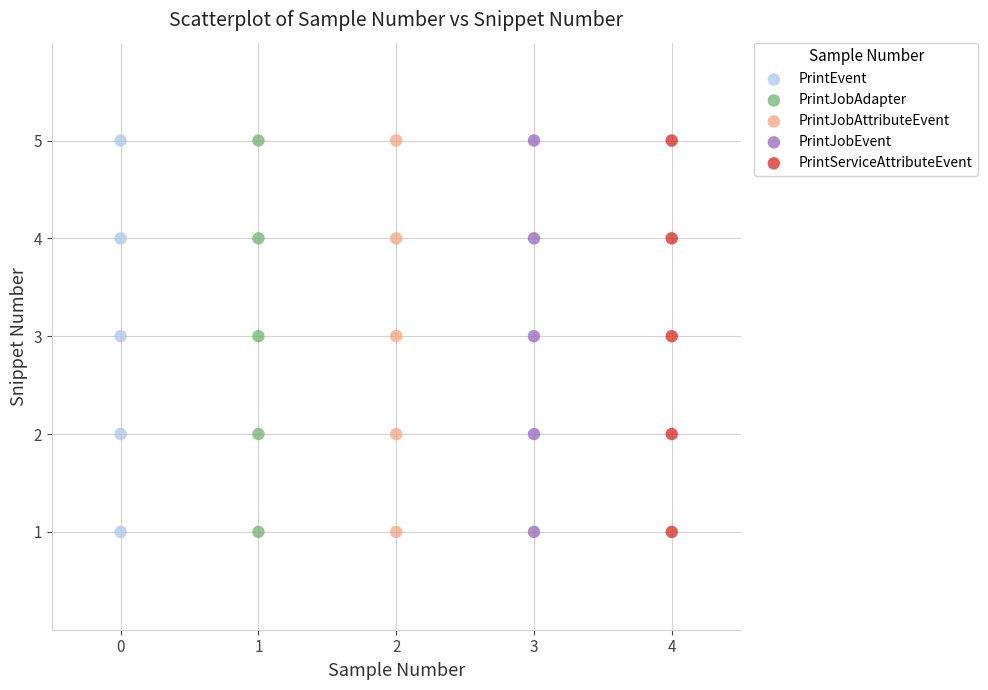

What are all the series names shown in the legend?

PrintEvent, PrintJobAdapter, PrintJobAttributeEvent, PrintJobEvent, PrintServiceAttributeEvent